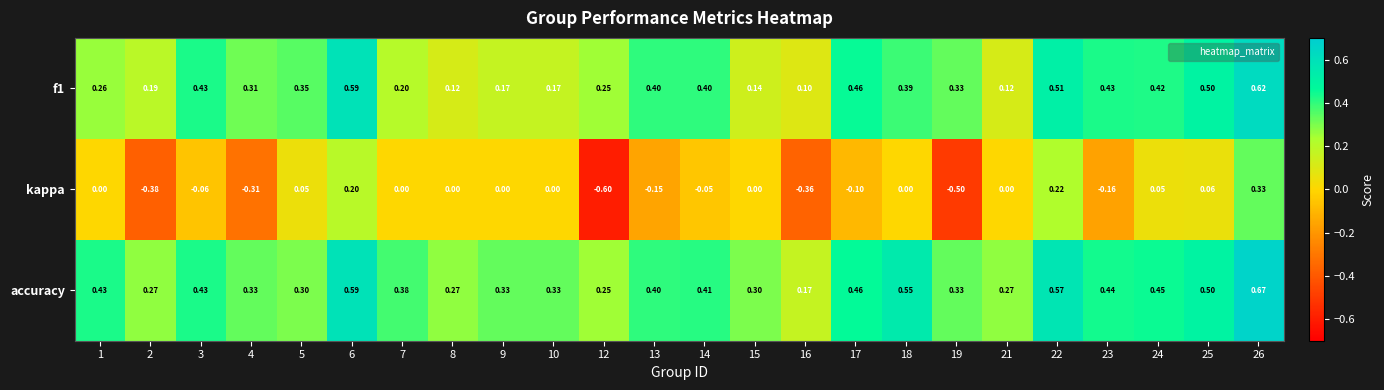

Which series has the largest total across all categories?

accuracy